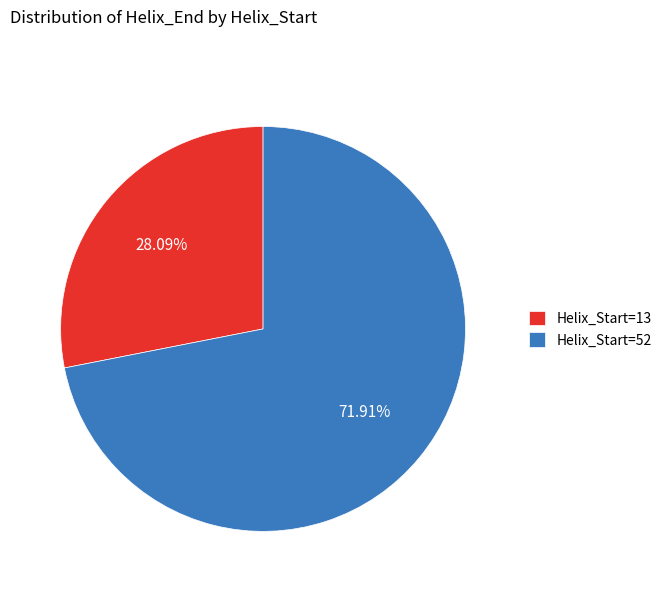

To the nearest percent, what is the difference between the largest and smallest slice percentages?

44%